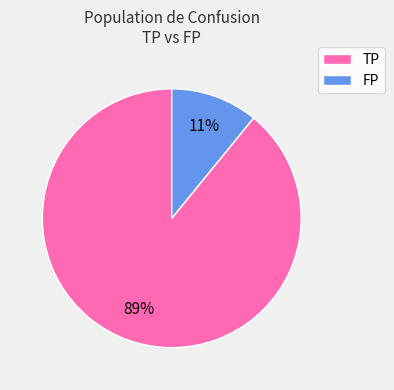

Between FP and TP, which is larger?

TP